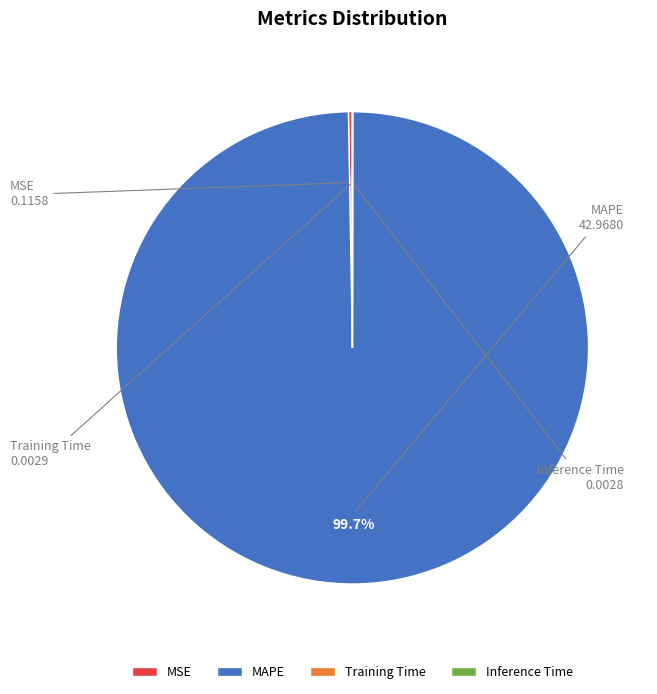

What is the majority slice?

MAPE